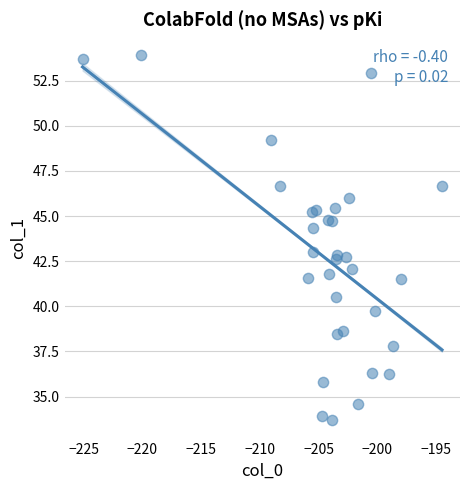

What is the range of X values (max minus min)?

30.6